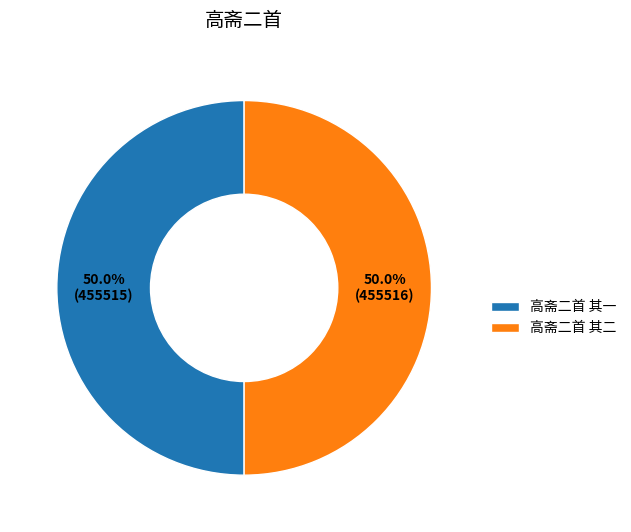

Is the sum of 高斋二首 其二 and 高斋二首 其一 greater than half?

Yes